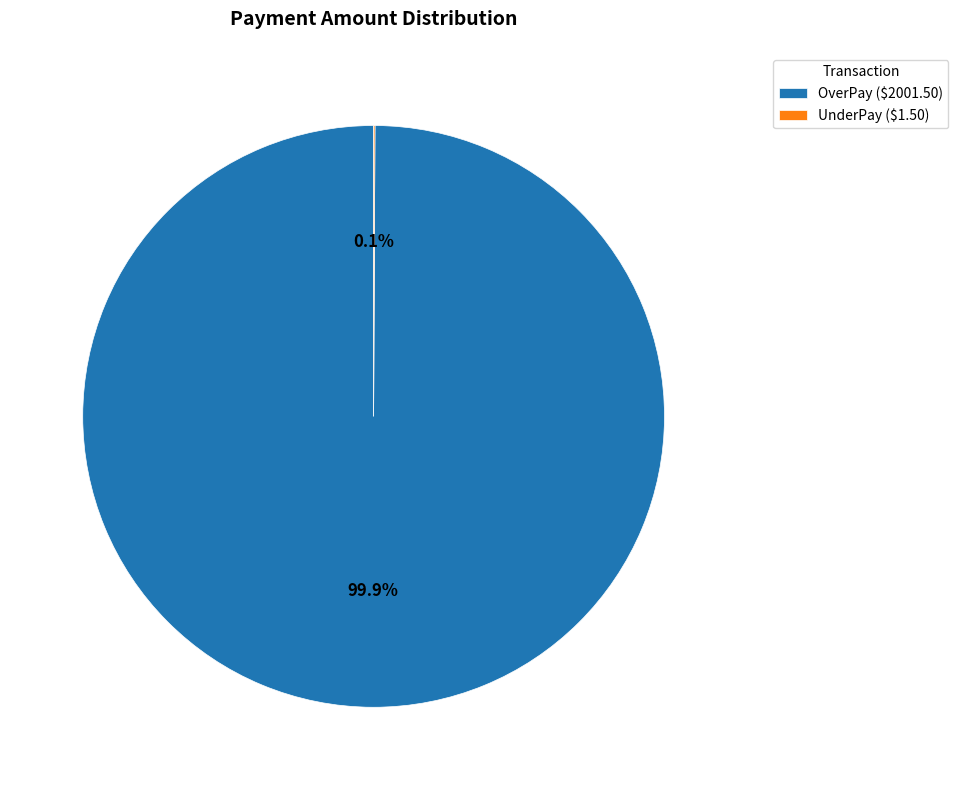

Which slice is the largest?

OverPay ($2001.50)